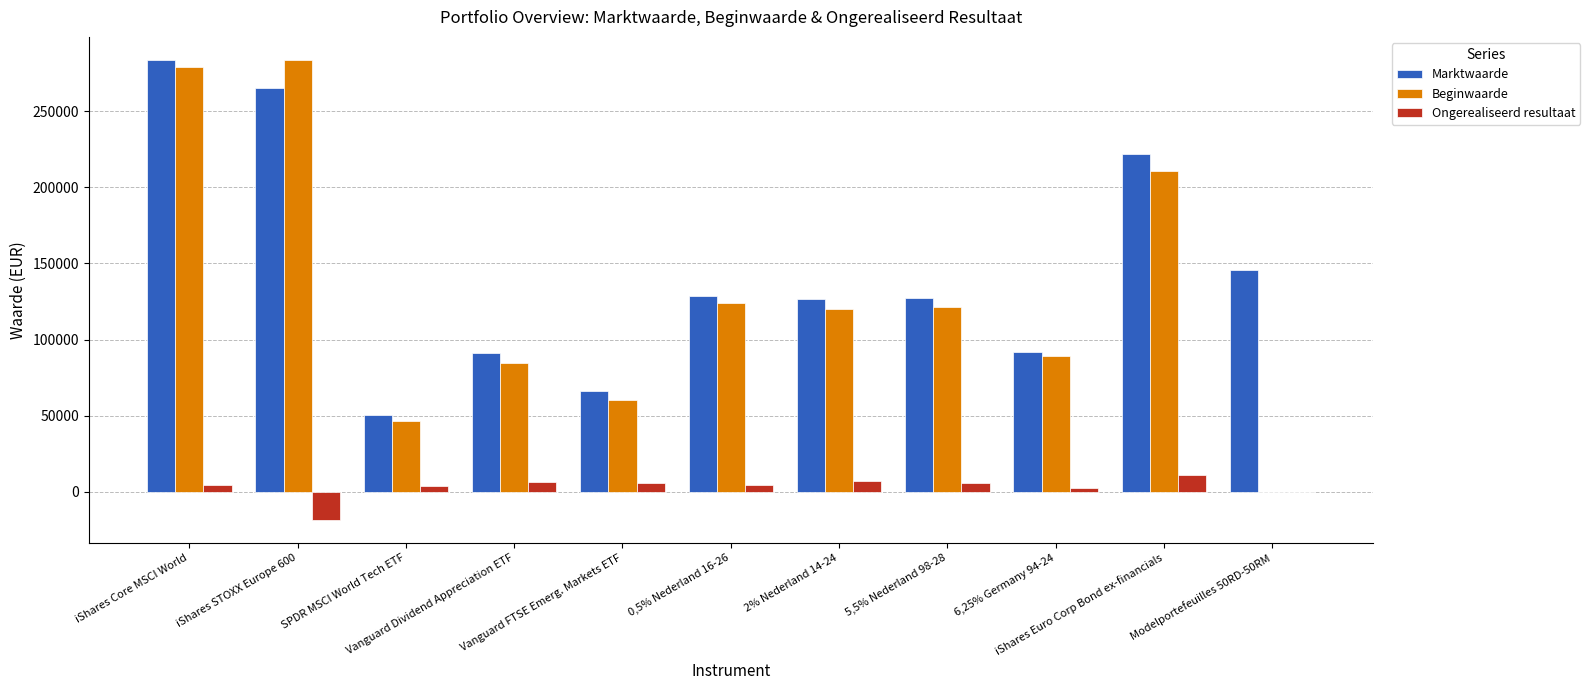

What is the sum of all Beginwaarde values?

1419484